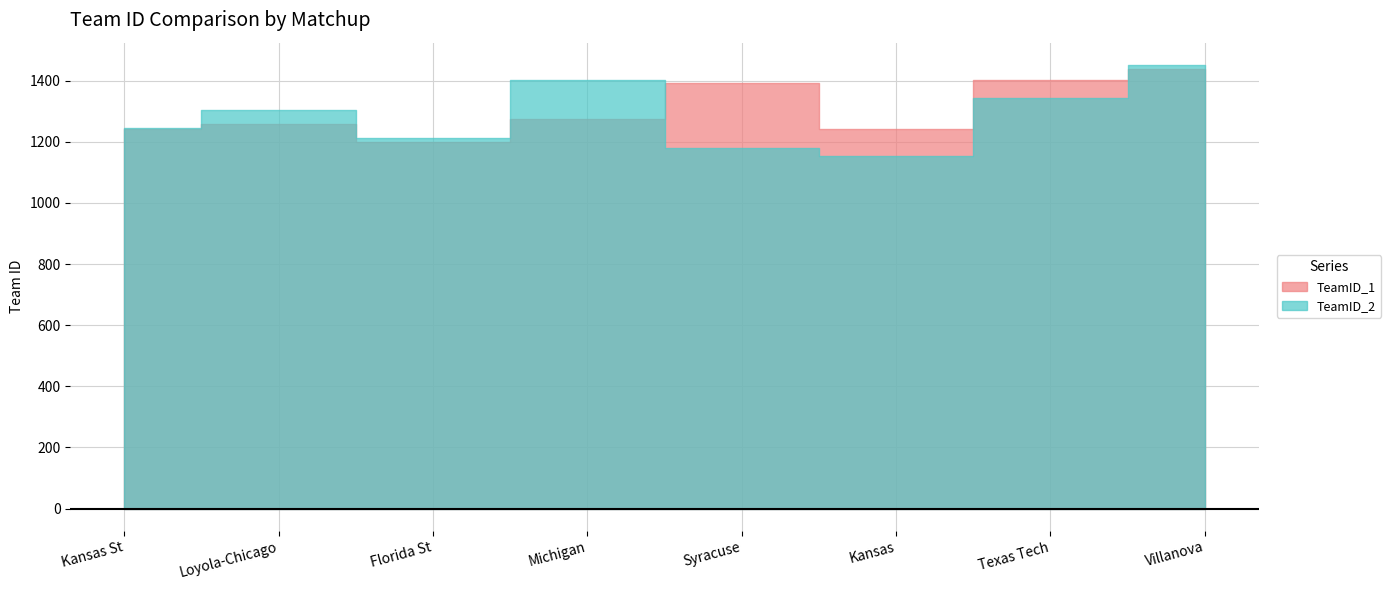

Which series has the largest total across all categories?

TeamID_1